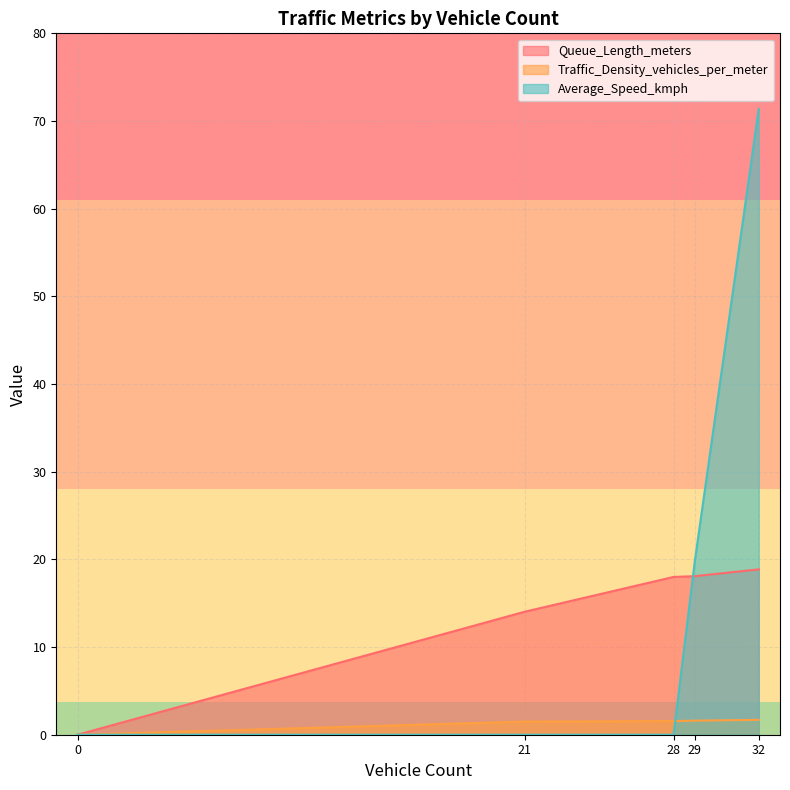

Where is Average_Speed_kmph nearest to the value 35?

29